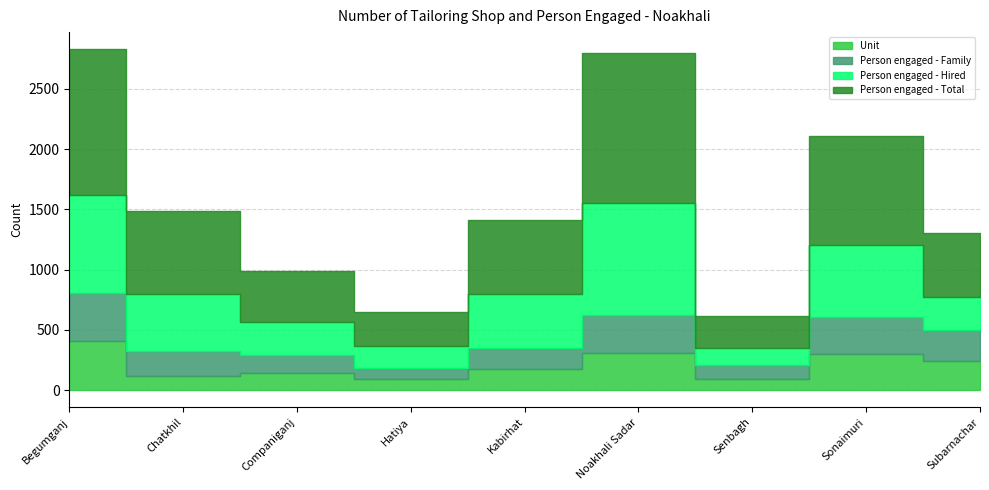

At which category does Person engaged - Family reach its first local peak?

Noakhali Sadar